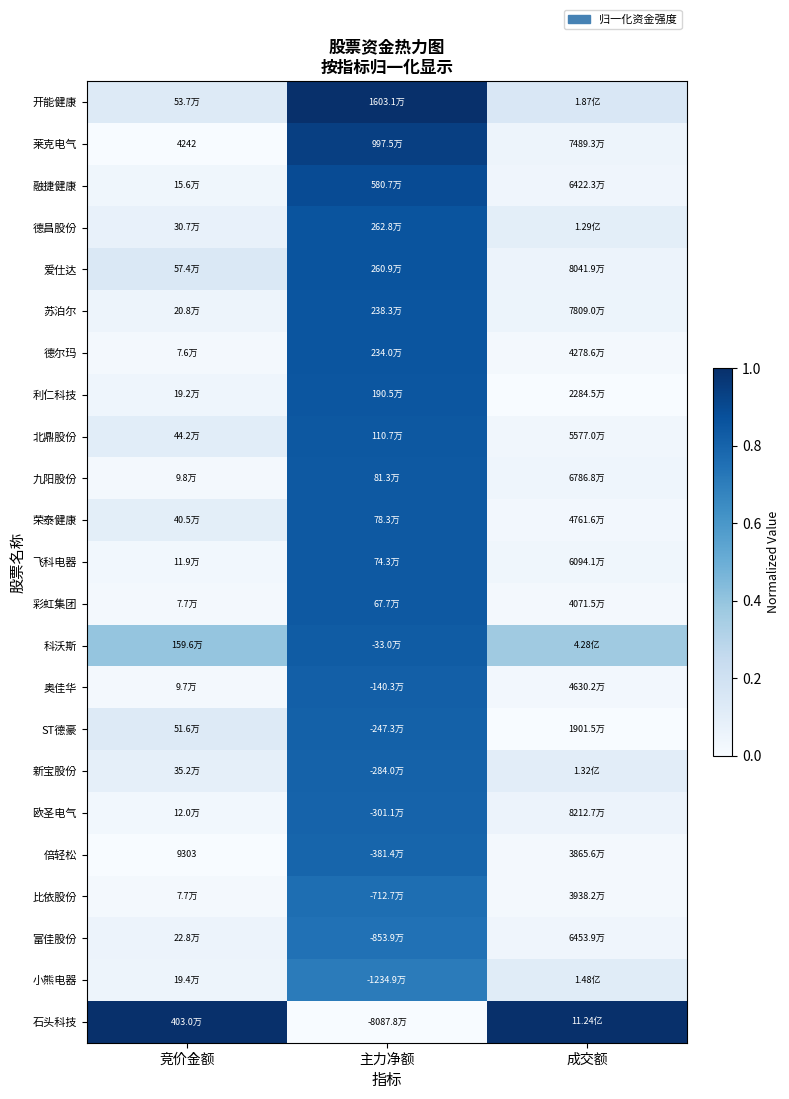

What is the greatest value displayed?

1.0